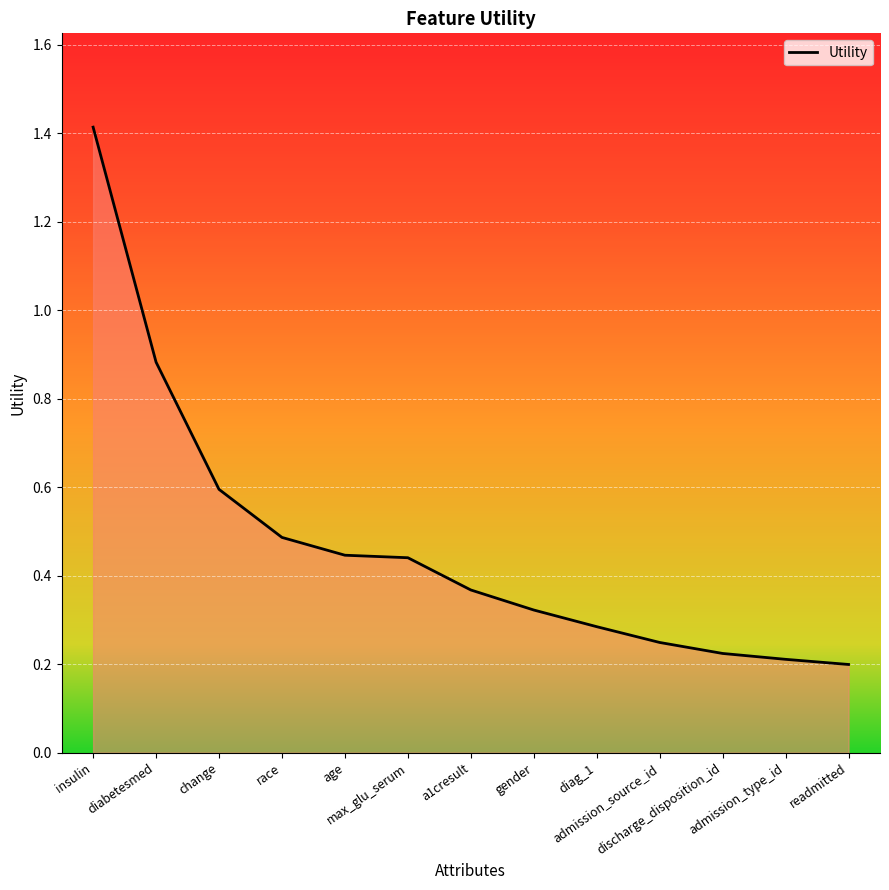

True or false: the data has more than 2 interior local peaks.

False